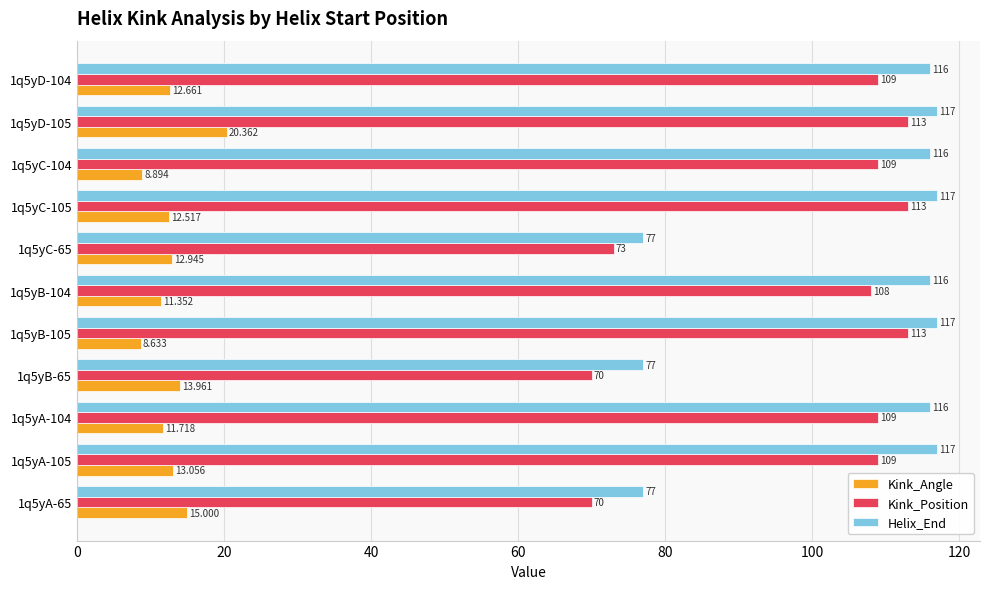

Which series has the largest range (max minus min)?

Kink_Position